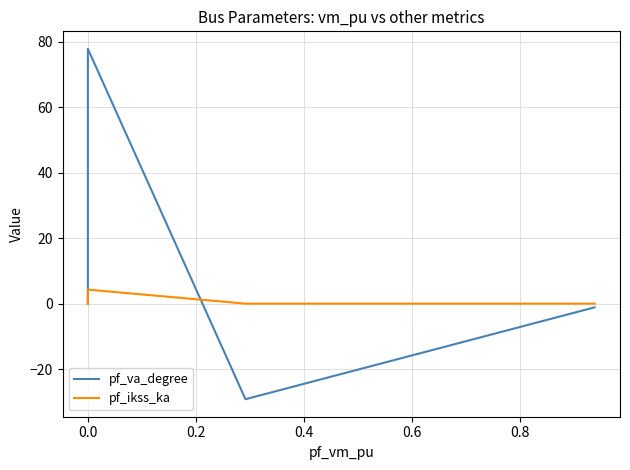

At how many categories does at least one series exceed -18?

5